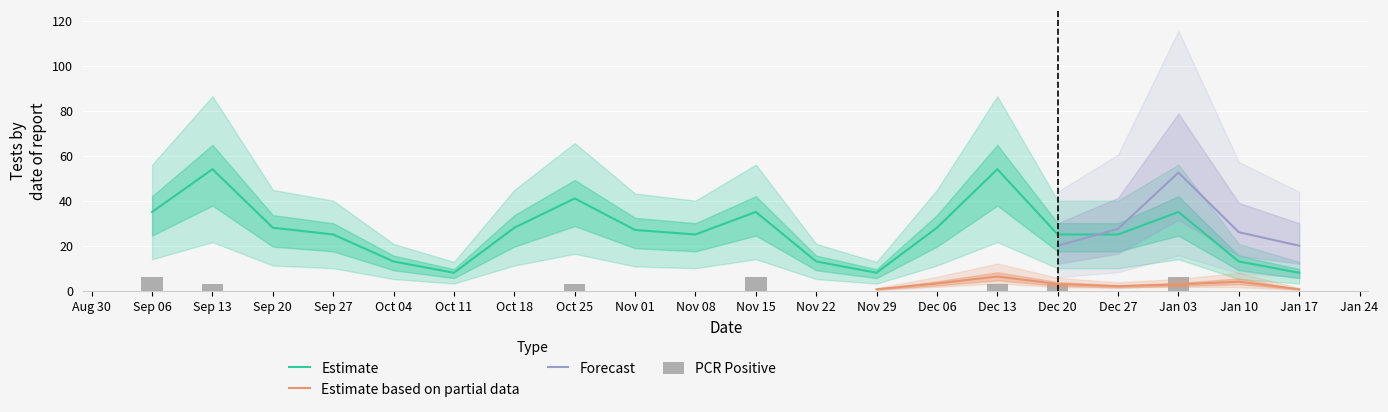

True or false: Estimate has a value of 35 at Sep 06.

True